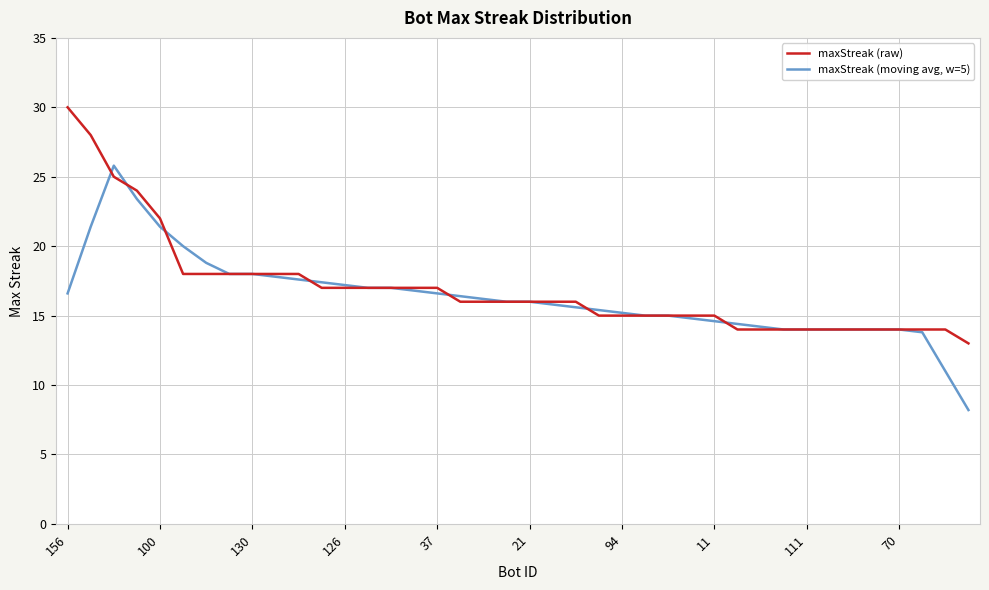

Rank the series by their average value, from highest to lowest.

maxStreak (raw), maxStreak (moving avg, w=5)